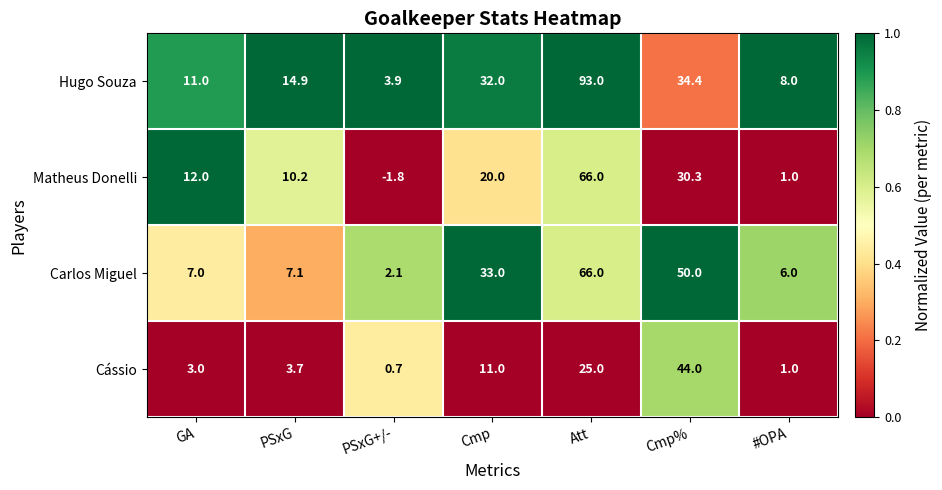

Rank the series at GA from highest to lowest value.

Matheus Donelli, Hugo Souza, Carlos Miguel, Cássio